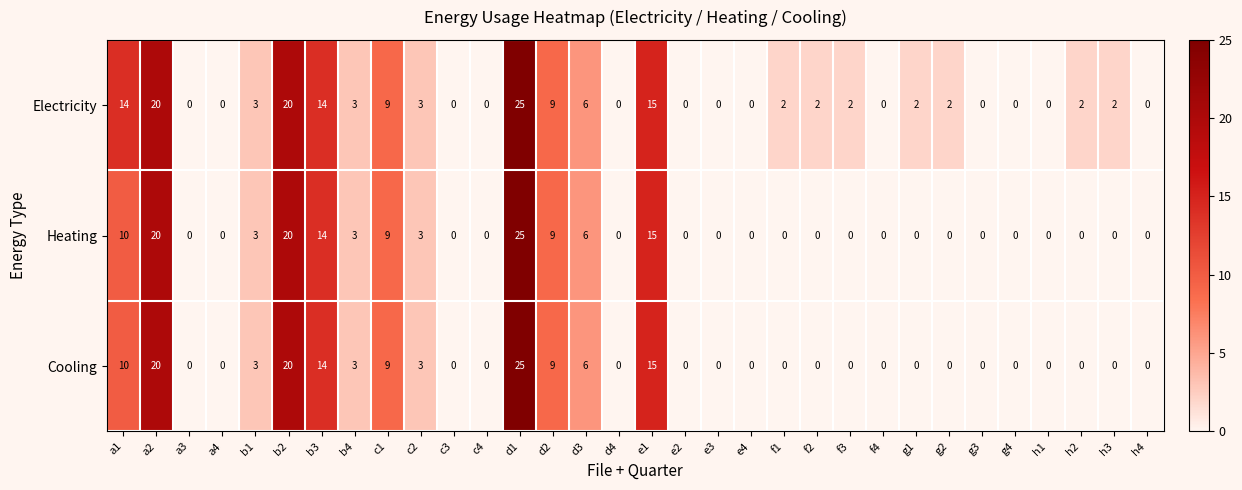

At which category is the sum across all series the highest?

d1